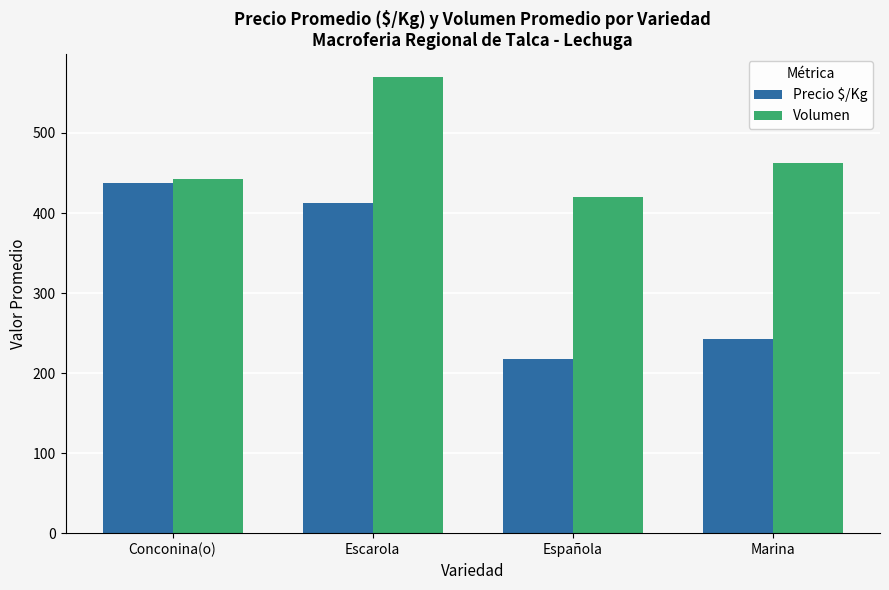

Is it true that Precio $/Kg equals 322 at Española?

False